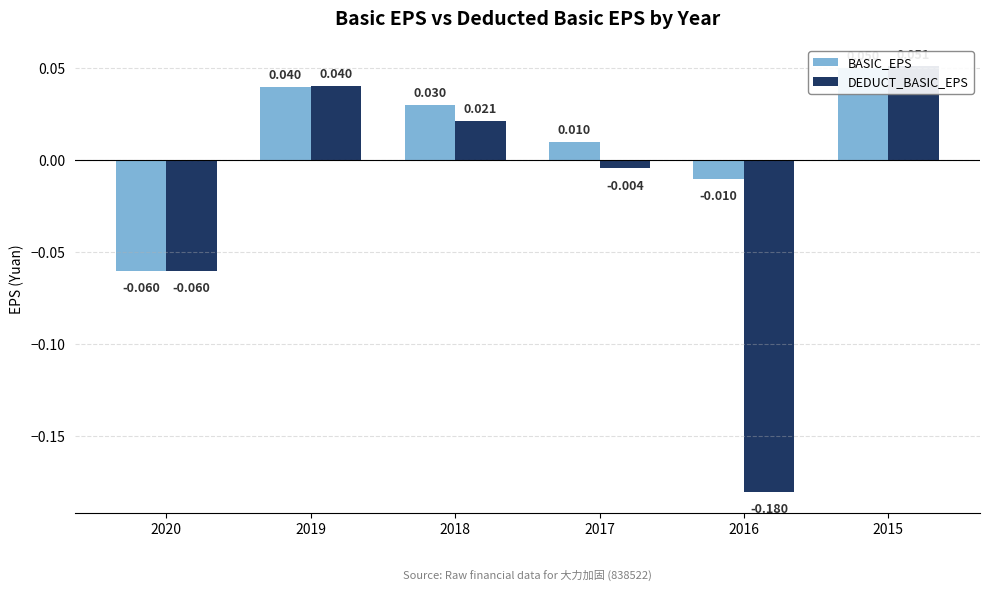

What are all the series names shown in the legend?

BASIC_EPS, DEDUCT_BASIC_EPS